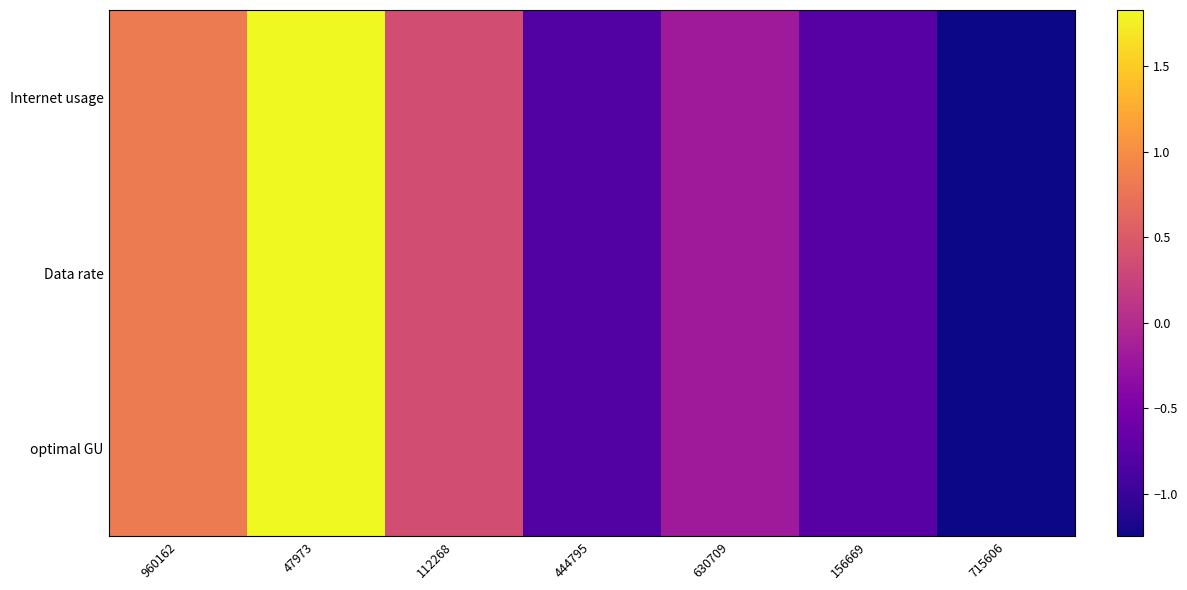

Which label corresponds to the largest value in the chart?

47973